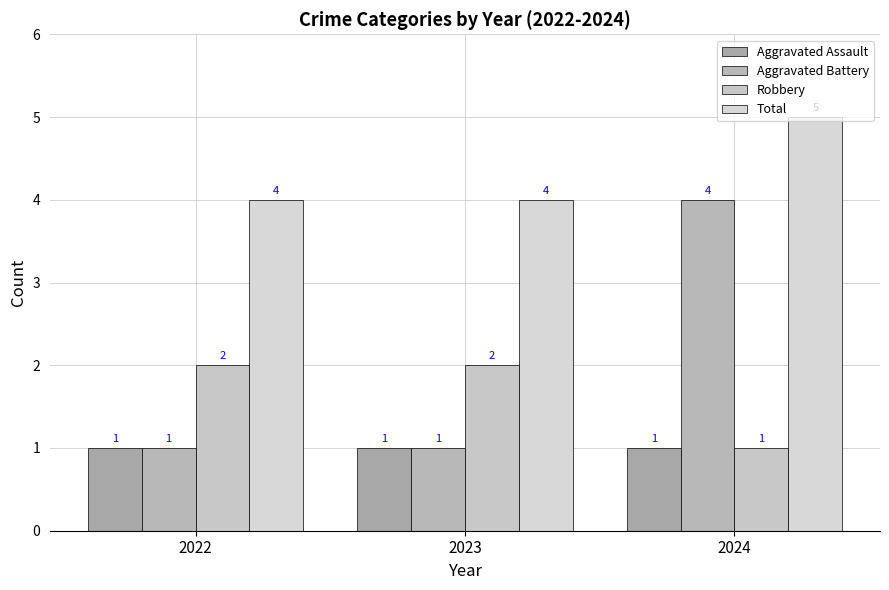

What are all the series names shown in the legend?

Aggravated Assault, Aggravated Battery, Robbery, Total